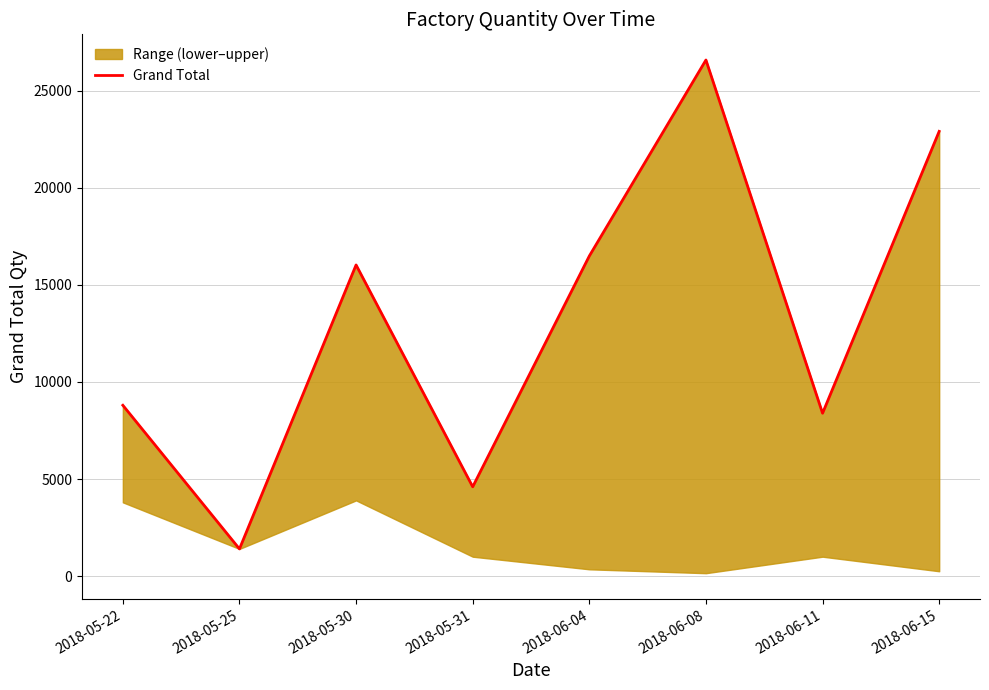

What is the smallest value displayed?

1400